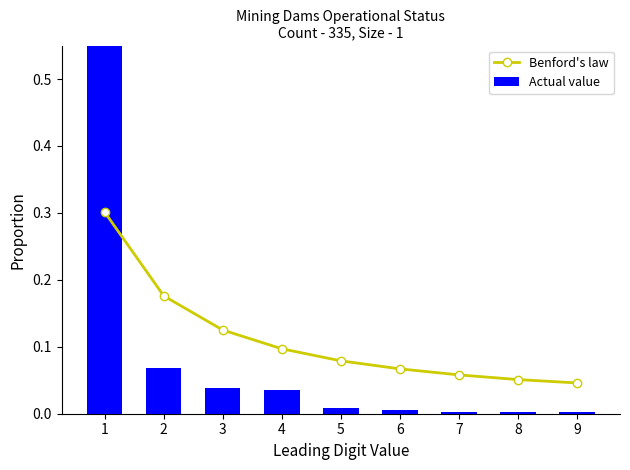

At which label is Actual value closest to 0?

7